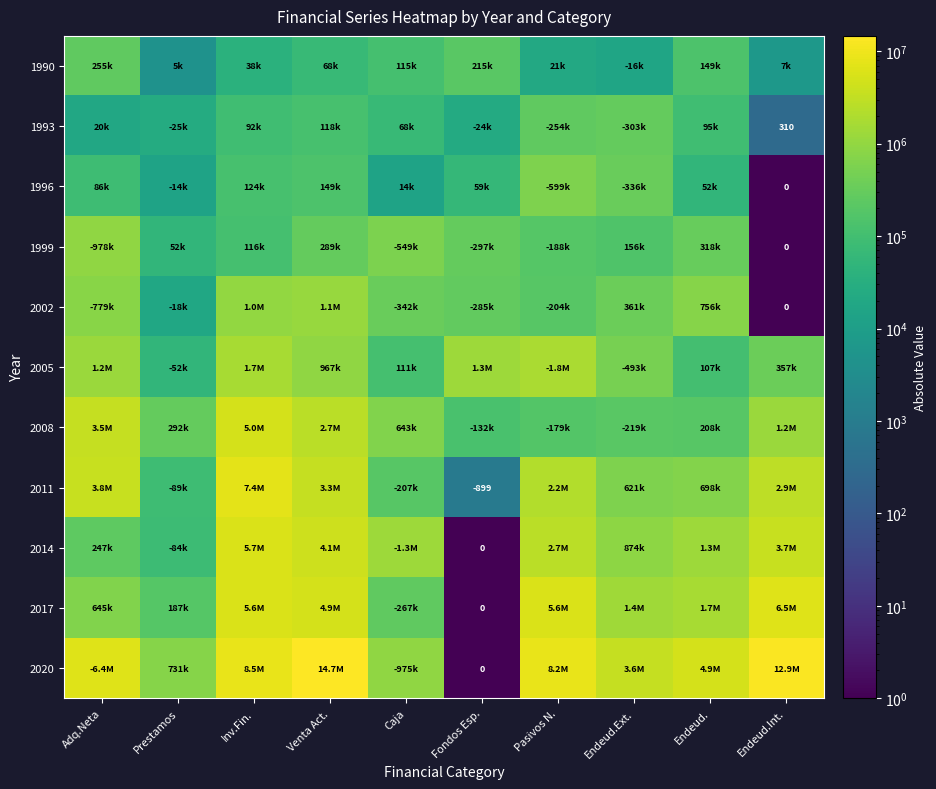

At which category is the sum across all series the highest?

Inv.Fin.